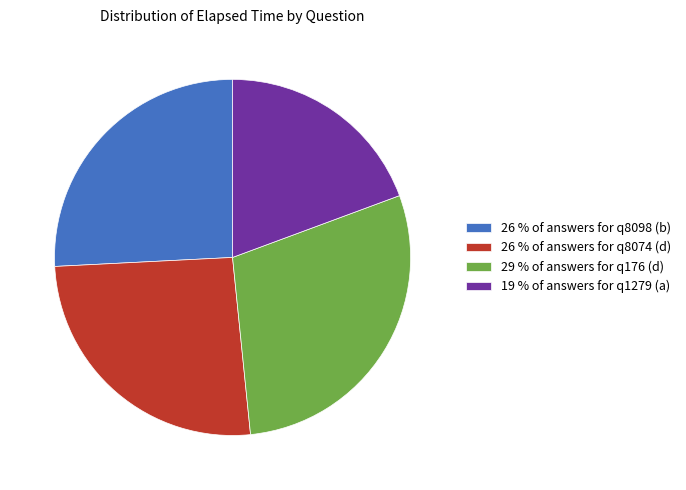

Which has a higher value, 19 % of answers for q1279 (a) or 29 % of answers for q176 (d)?

29 % of answers for q176 (d)